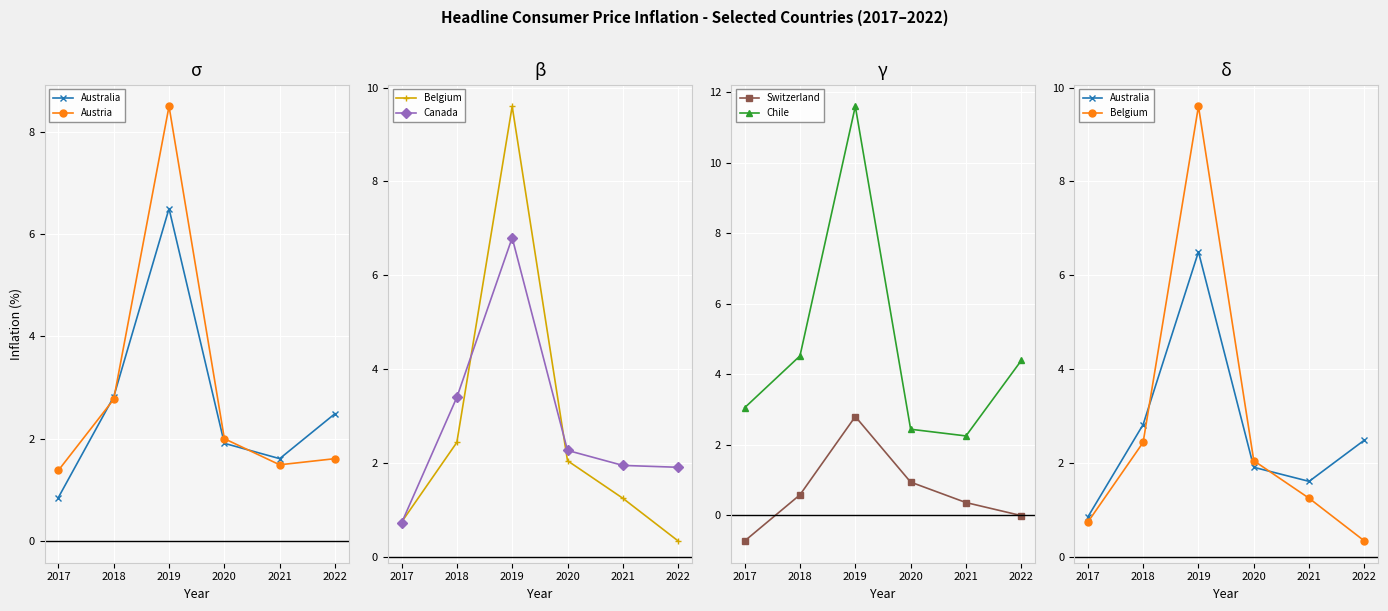

True or false: Canada and Belgium intersect in this chart.

True